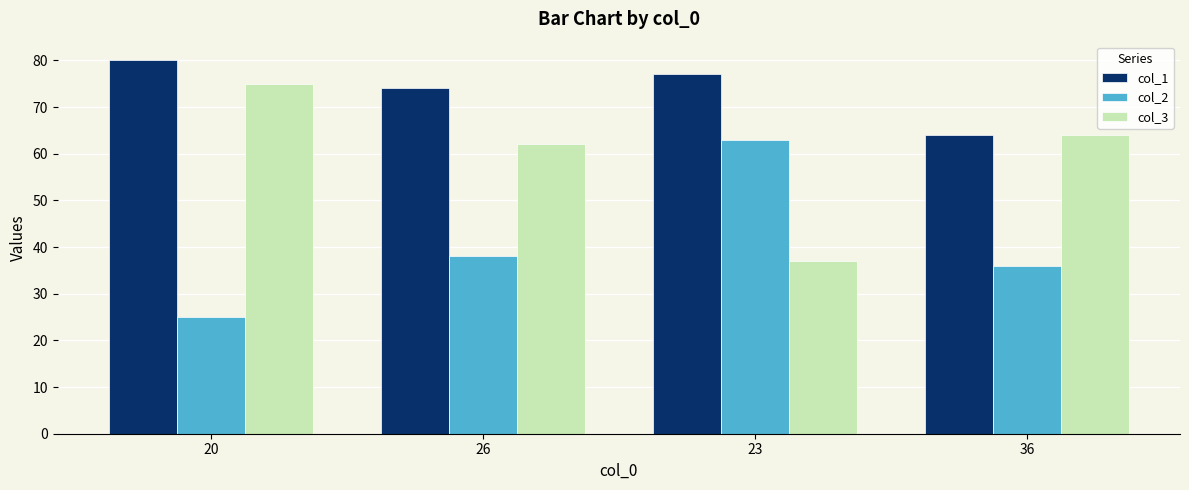

What is the value of the col_1 bar at the 2nd from the left?

74